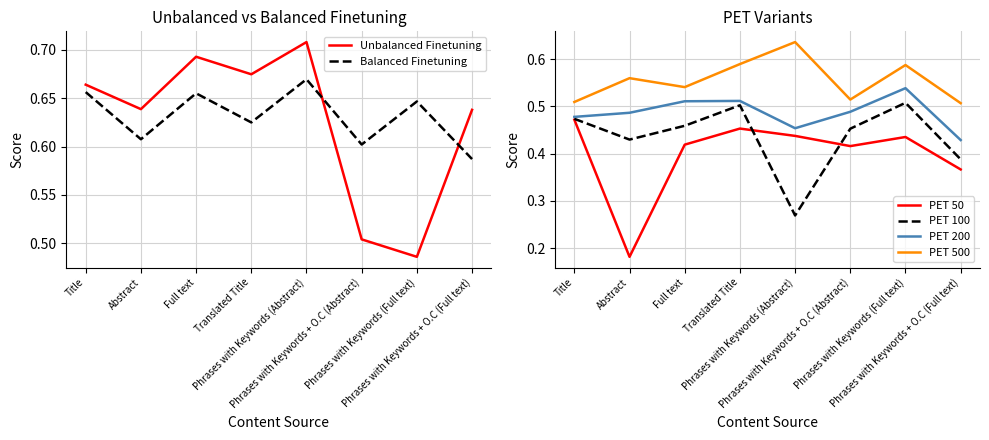

Which series has the largest total across all categories?

Balanced Finetuning